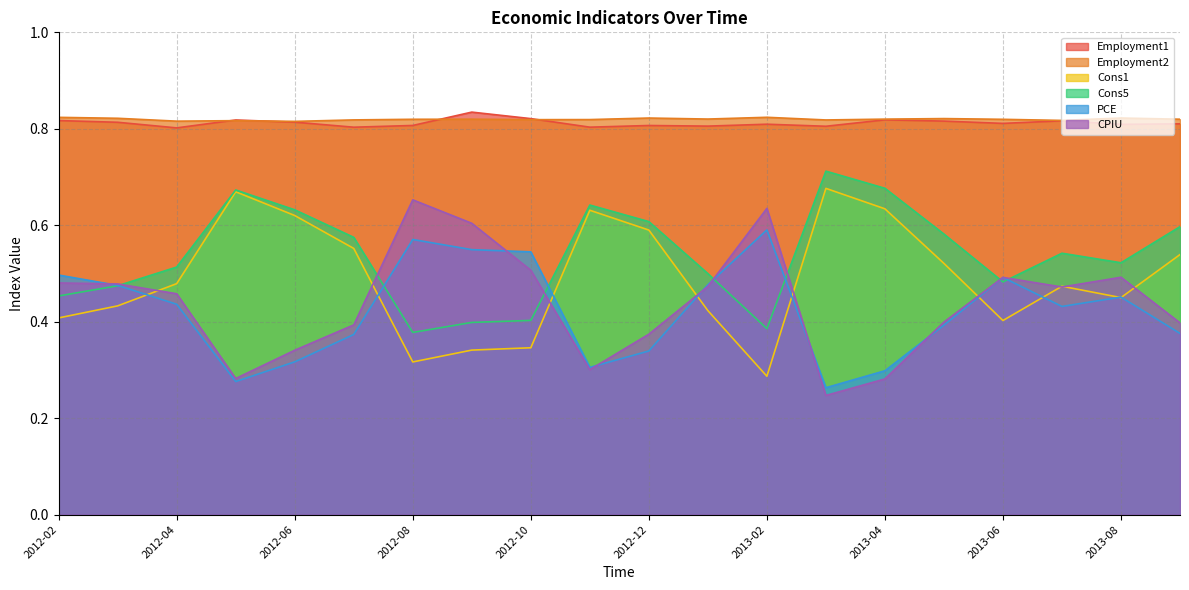

How many lines are shown in the chart?

6